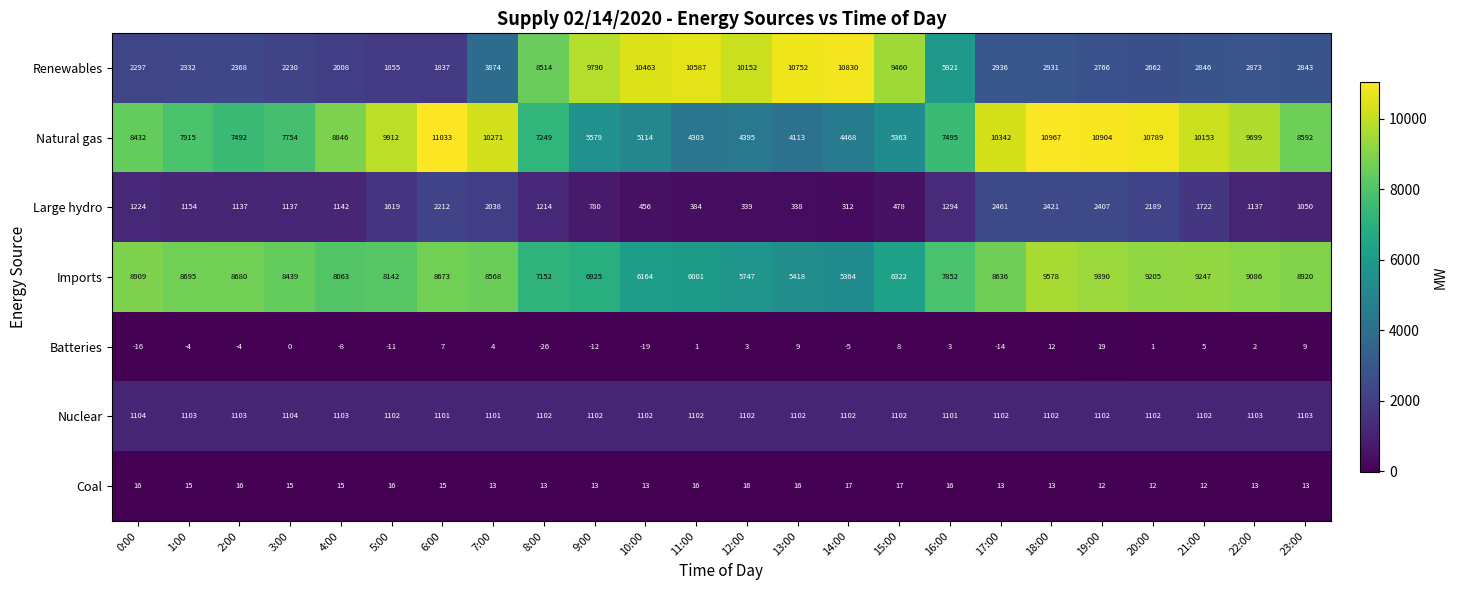

What is the total value across all series at 23:00?

22530